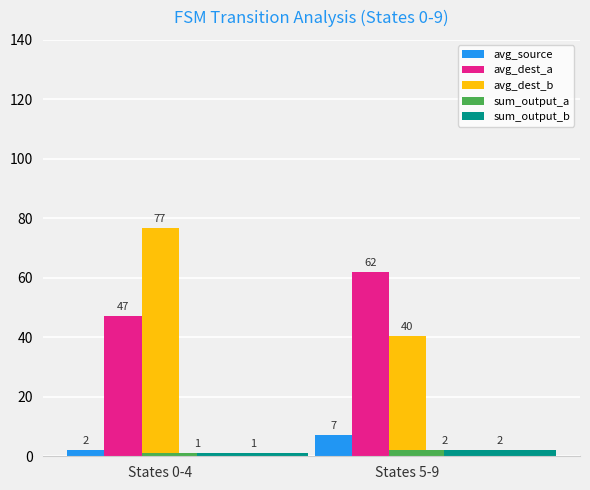

Between States 0-4 and States 5-9, which series saw the biggest shift?

avg_dest_b